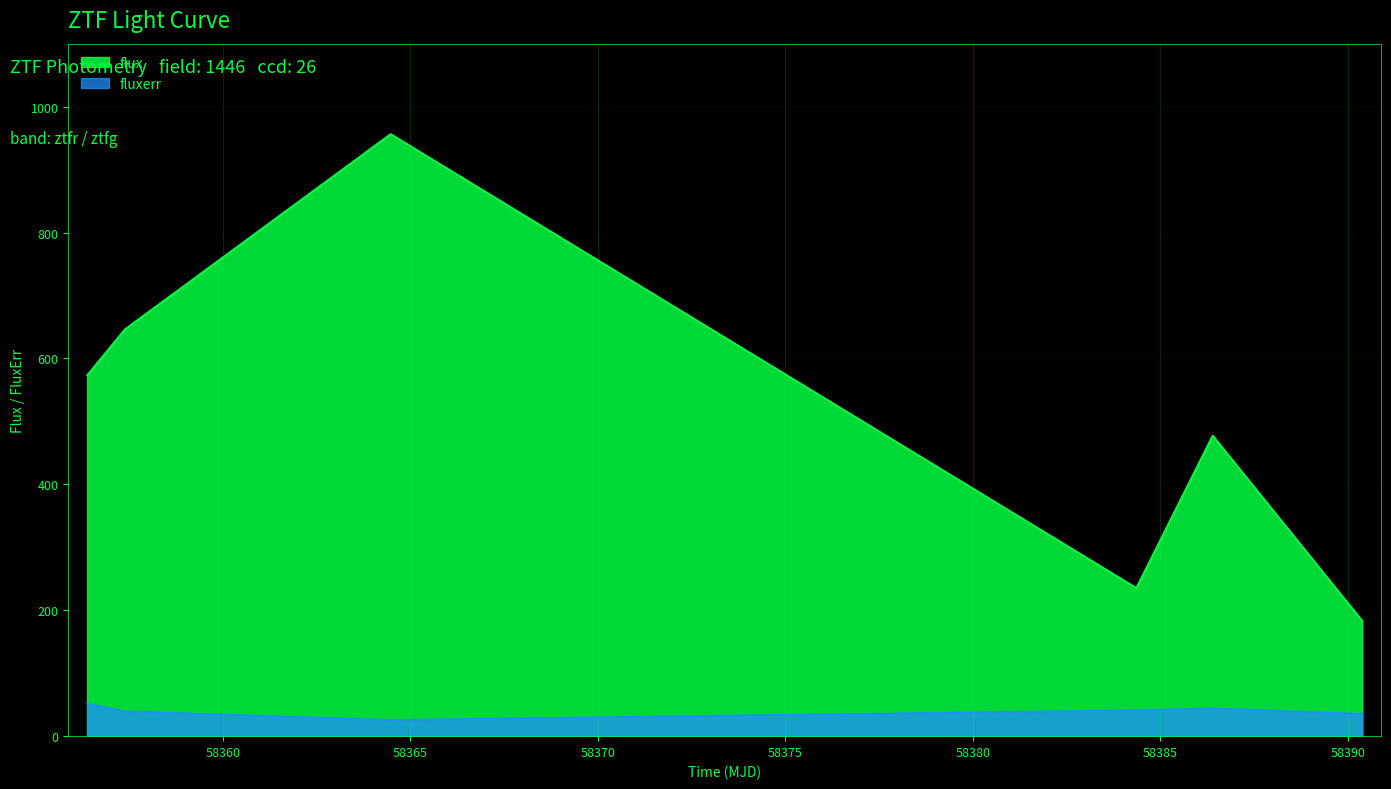

What is the maximum value shown in the chart?

956.6